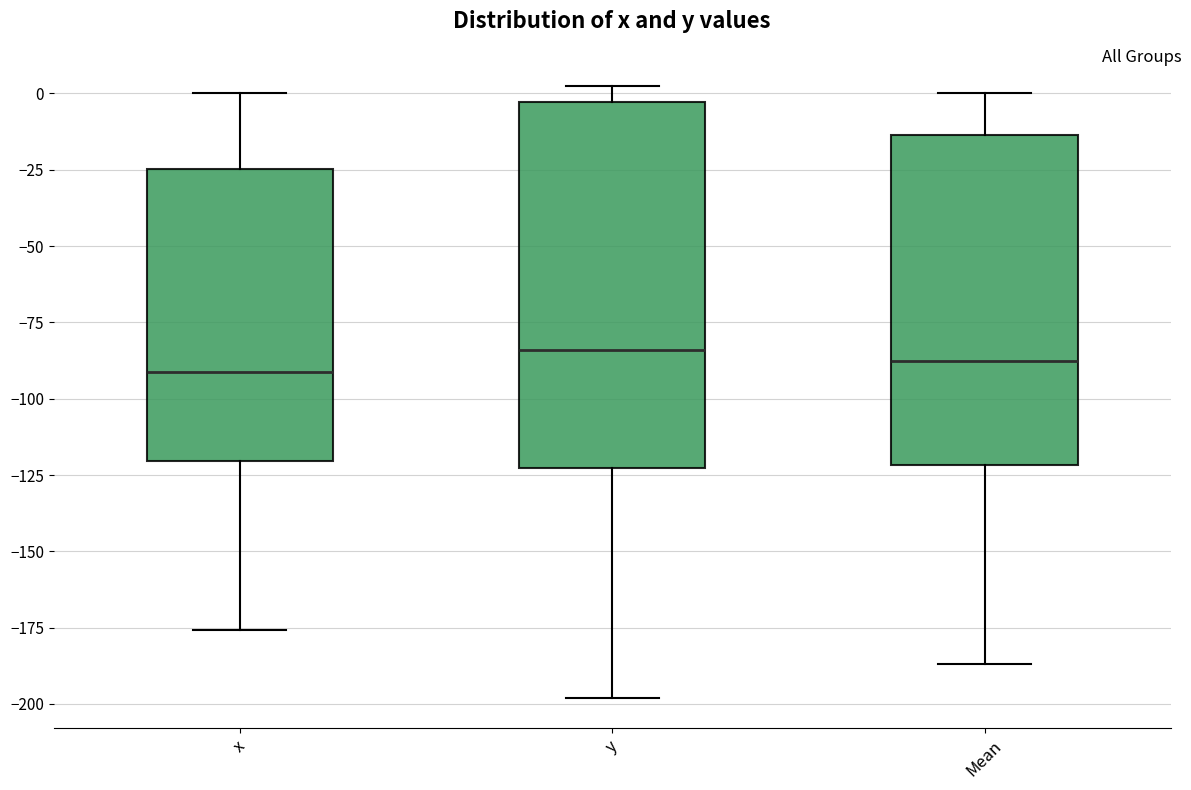

Reading left to right, transcribe this box plot: for each box, give where its median line is, the range the box spans, and where its two whiskers end, as read against the y-axis. The values are not printed on the chart, so give them approximately, as read against the axis.

x: median -90, box -120 to -25, whiskers -175 to 0
y: median -85, box -125 to -5, whiskers -200 to 0
Mean: median -90, box -120 to -15, whiskers -185 to 0